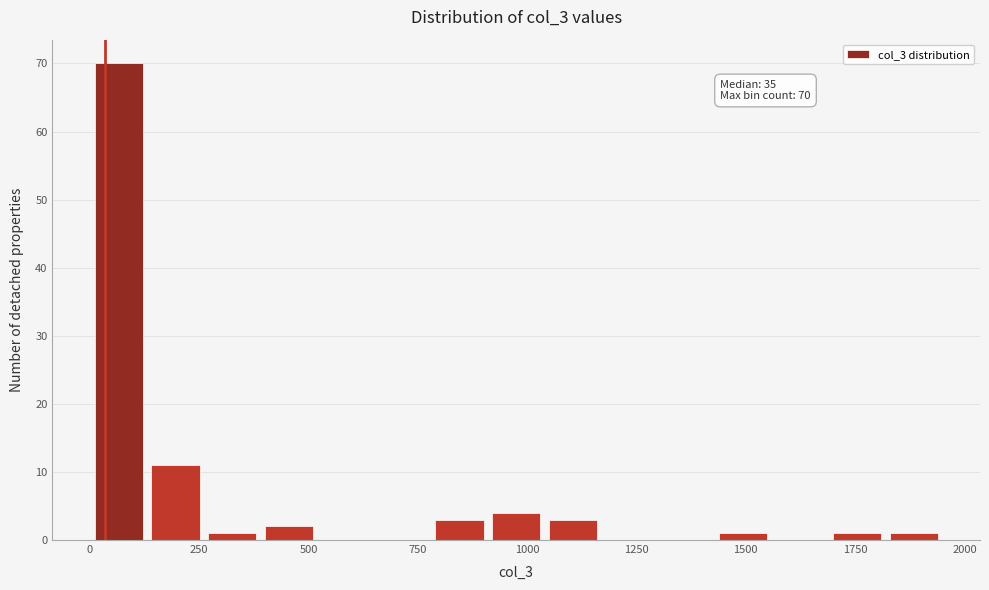

Around what value on the x-axis is the tallest bar? Give the approximate position of its centre, as read against the axis.

50